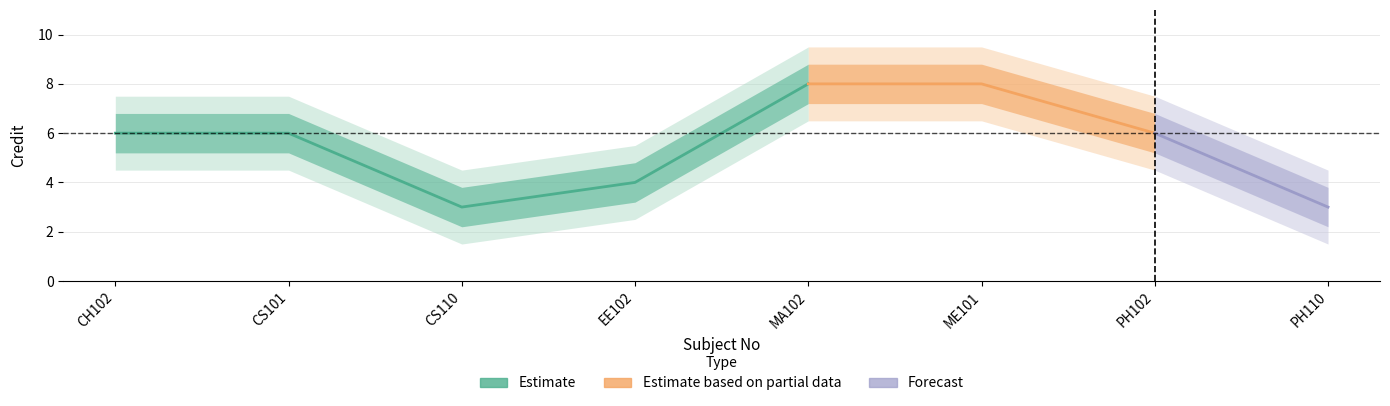

What is the minimum value for Credit_upper2?

4.5